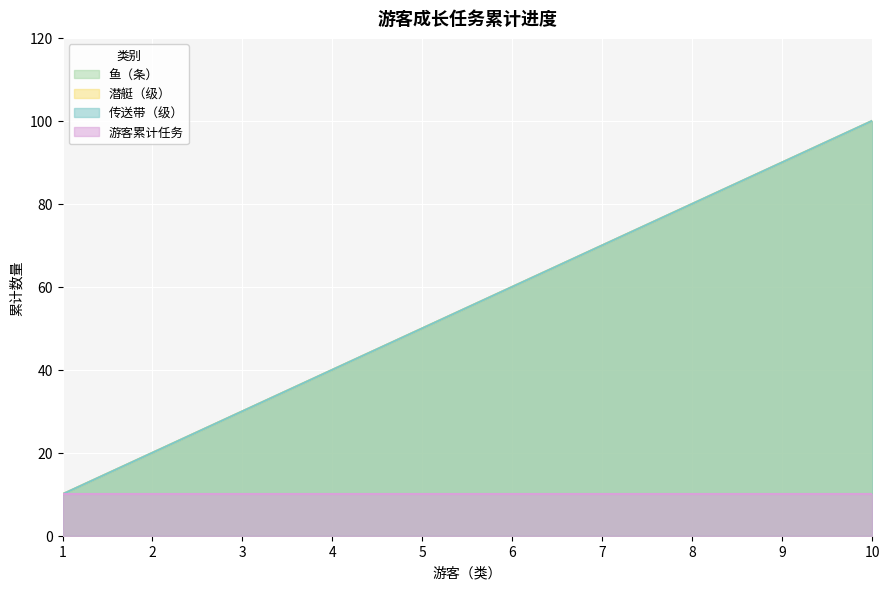

What is the value of the 鱼（条） point at the 9th from the left?

90